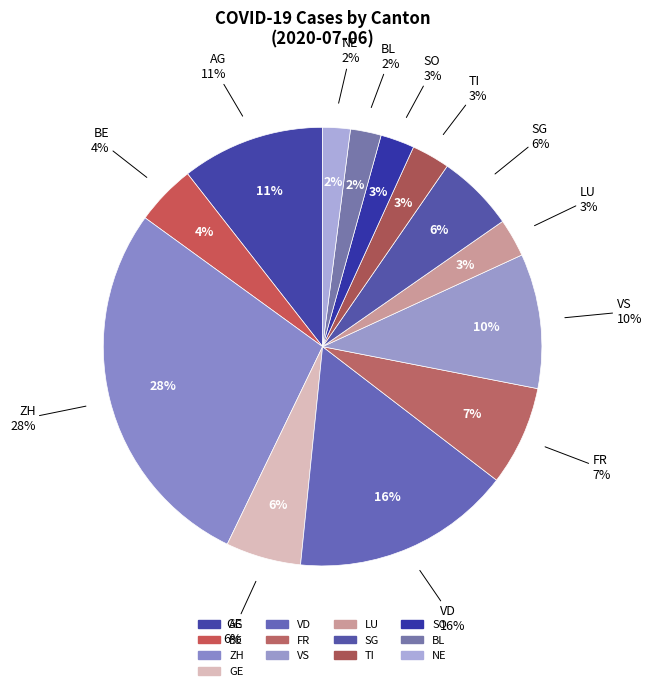

Does ZH represent more than half of the total?

No